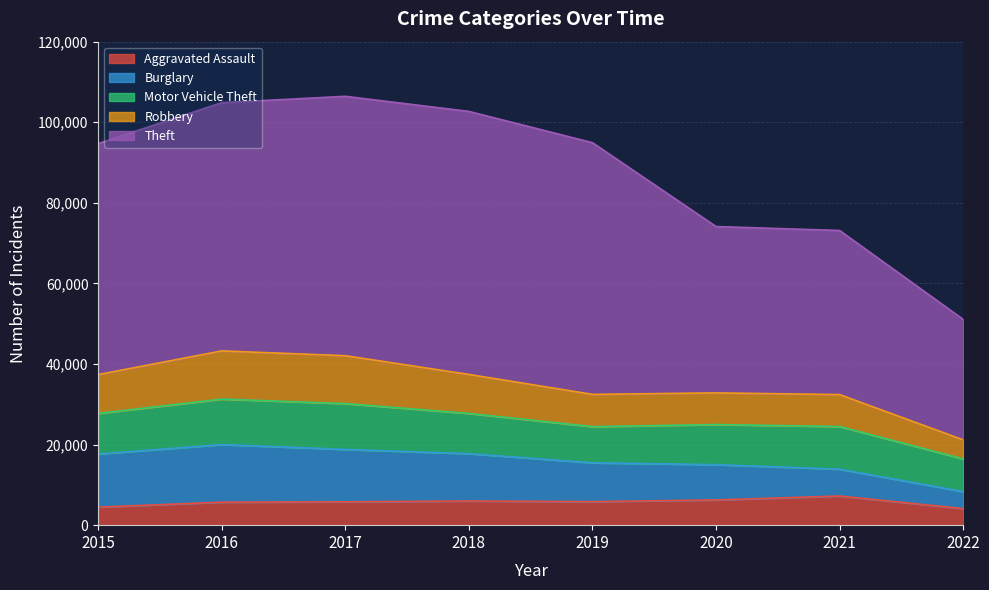

What is the minimum value shown in the chart?

4110